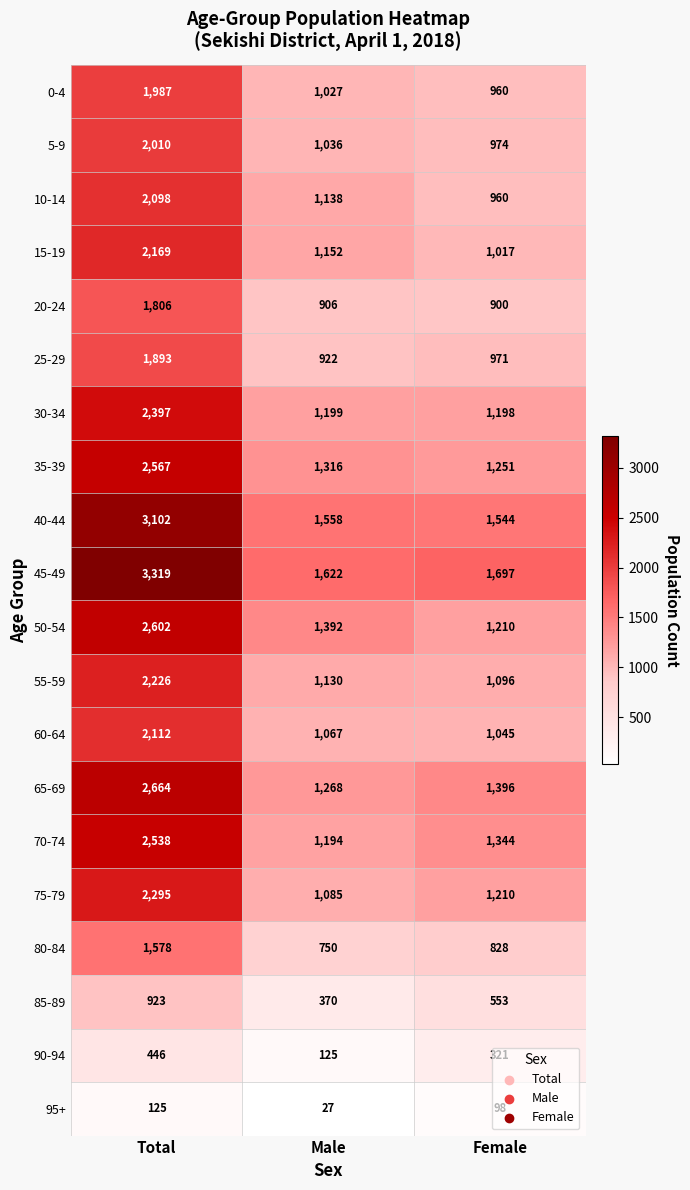

Which label corresponds to the largest value in the chart?

Total